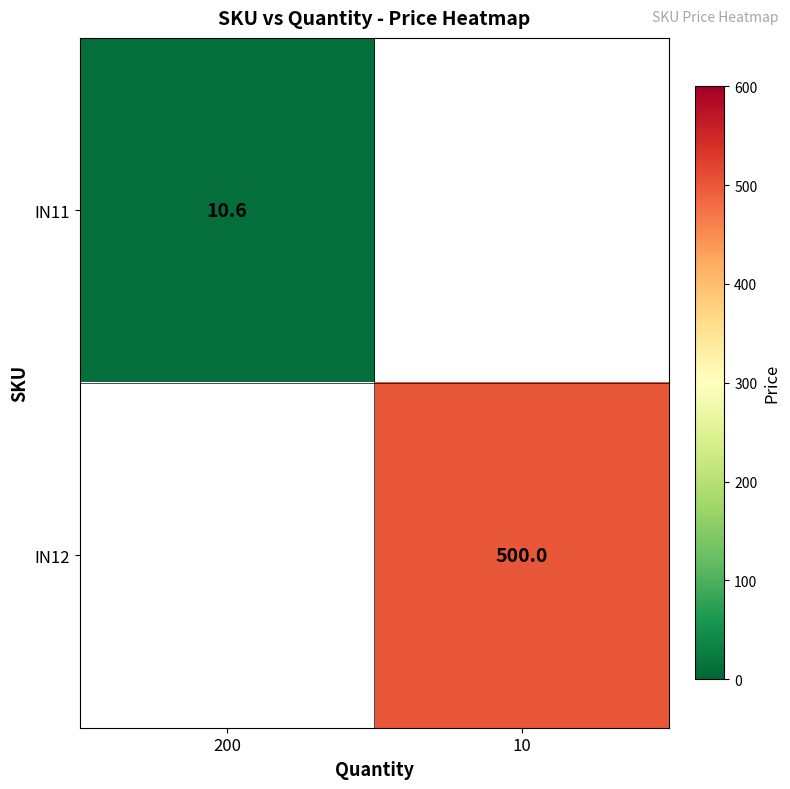

Is it true that IN11 equals 2.3 at 200?

False